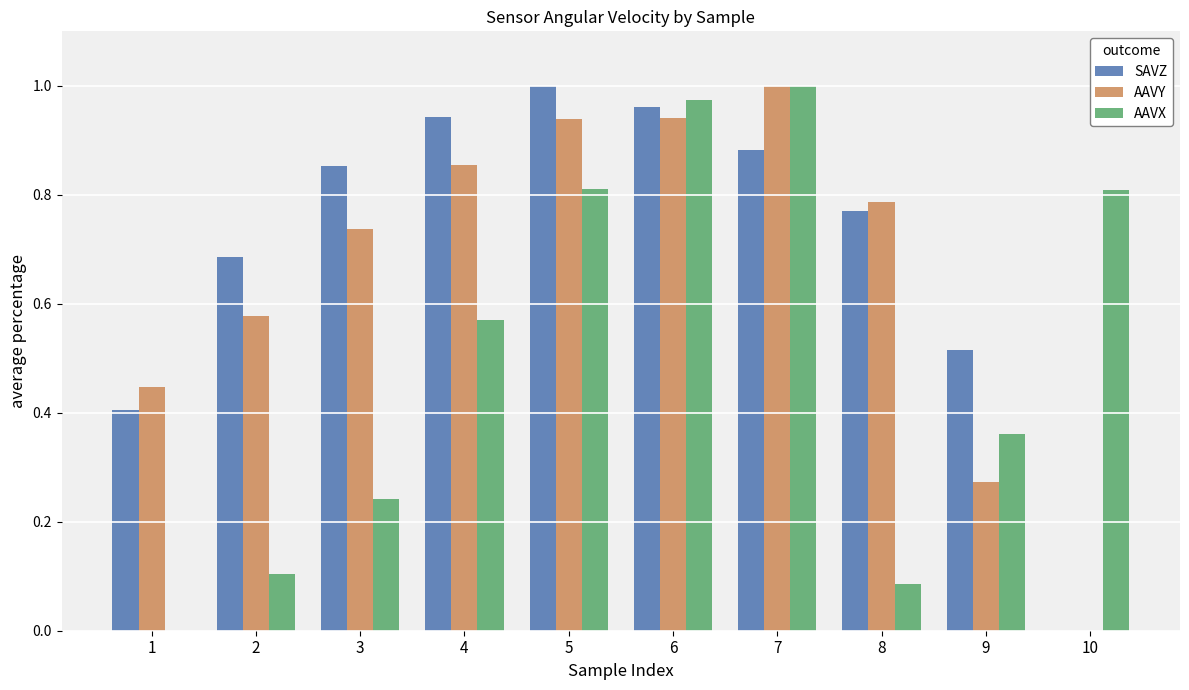

At which label does AAVY reach its peak?

7